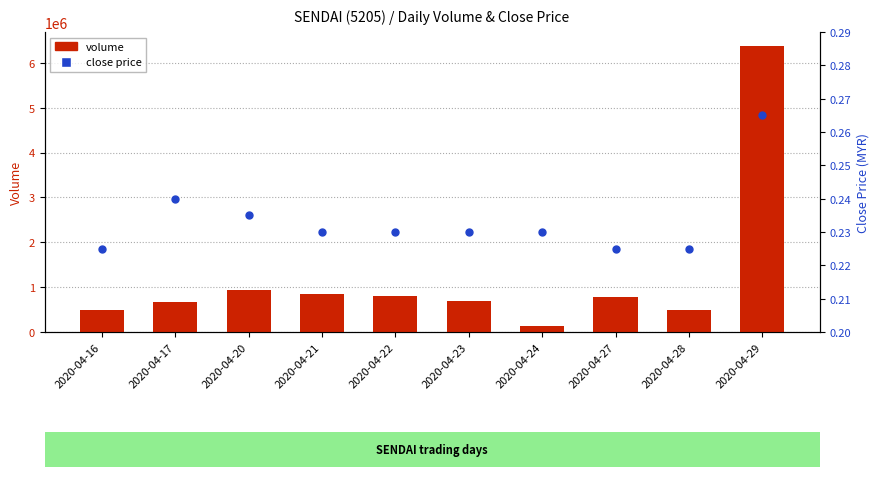

What are all the series names shown in the legend?

volume, close price